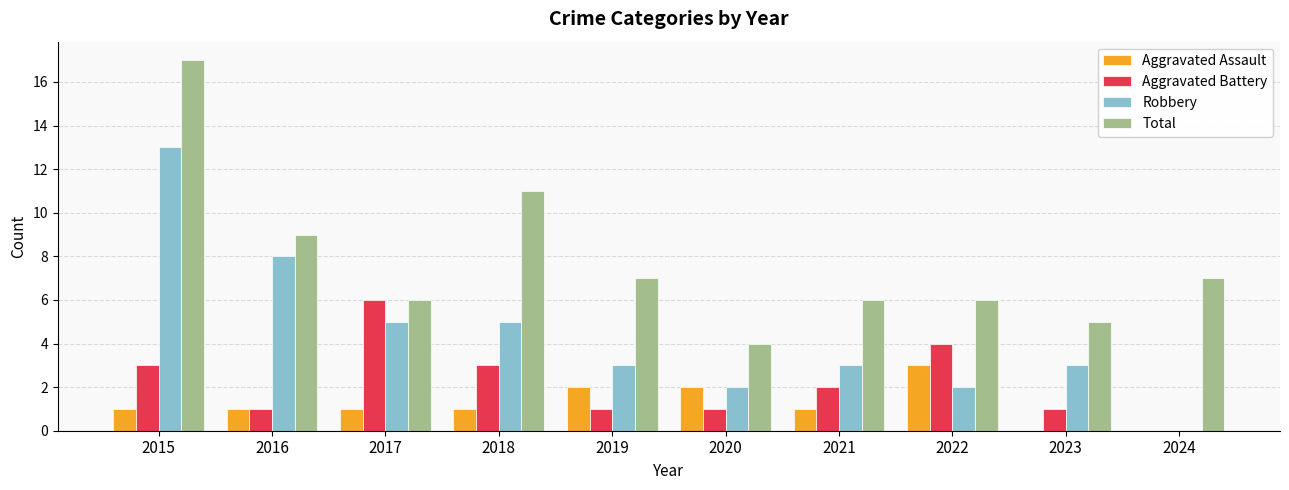

Reading left to right, list all the values displayed in this chart.

Aggravated Assault: 1	1	1	1	2	2	1	3	0	0
Aggravated Battery: 3	1	6	3	1	1	2	4	1	0
Robbery: 13	8	5	5	3	2	3	2	3	0
Total: 17	9	6	11	7	4	6	6	5	7